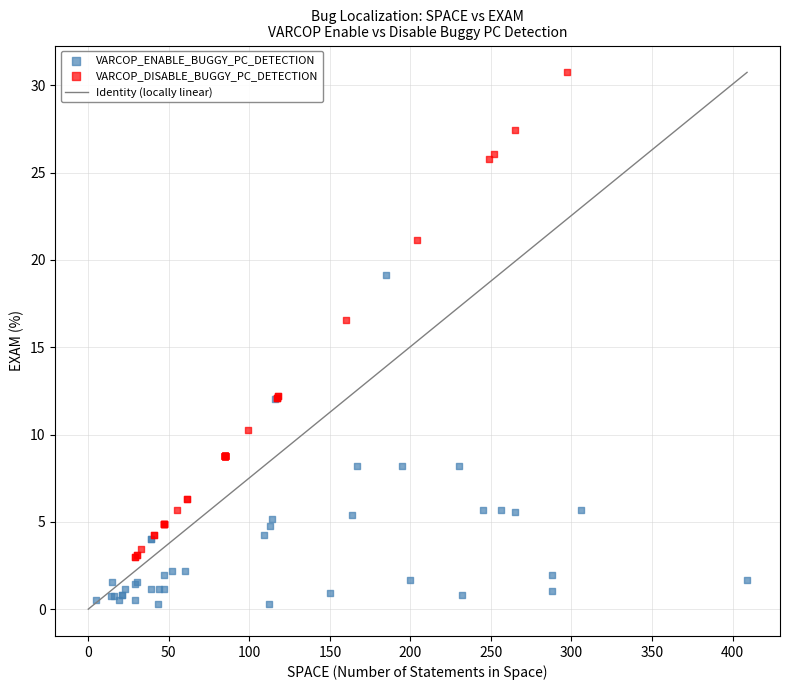

Which series contains the highest Y value?

VARCOP_DISABLE_BUGGY_PC_DETECTION